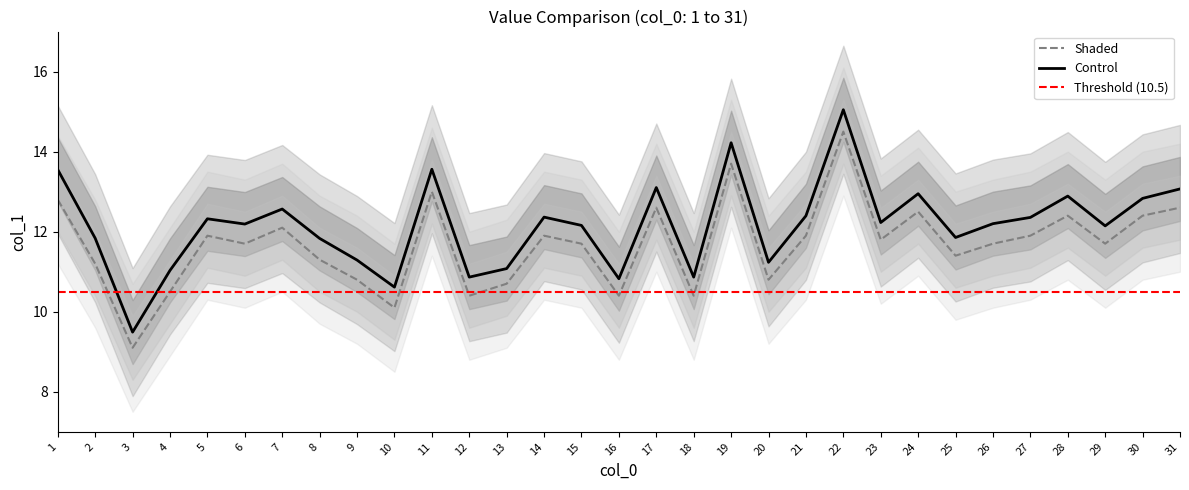

True or false: Shaded and Control cross at least once.

False